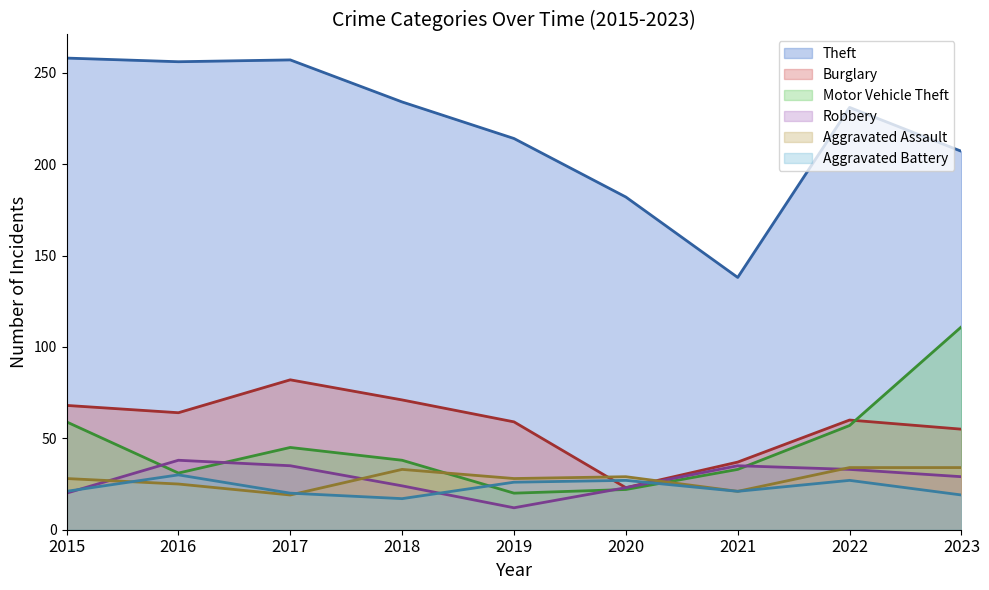

How many categories are shown in the chart?

9